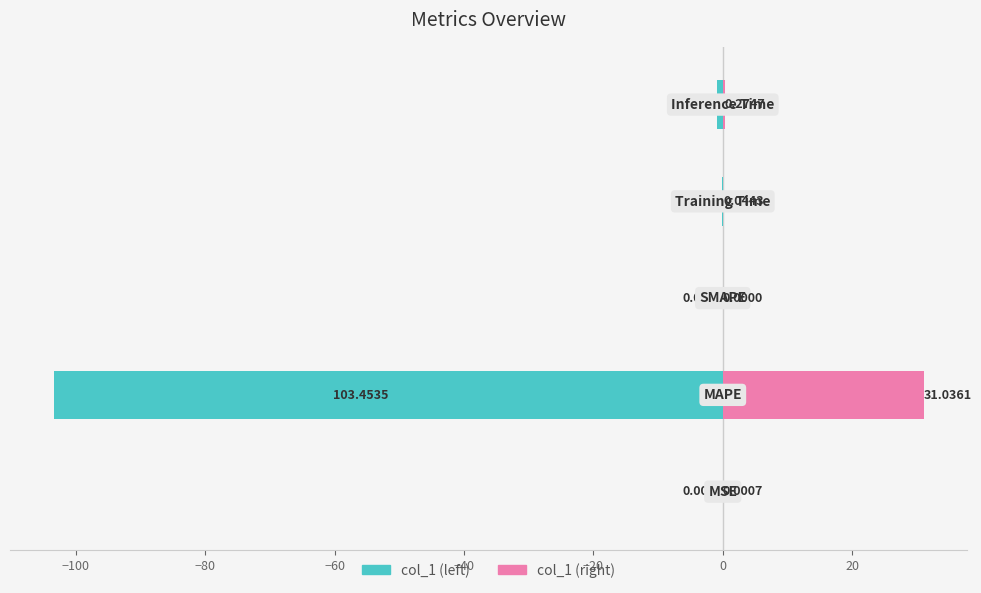

Are the bars horizontal?

Yes